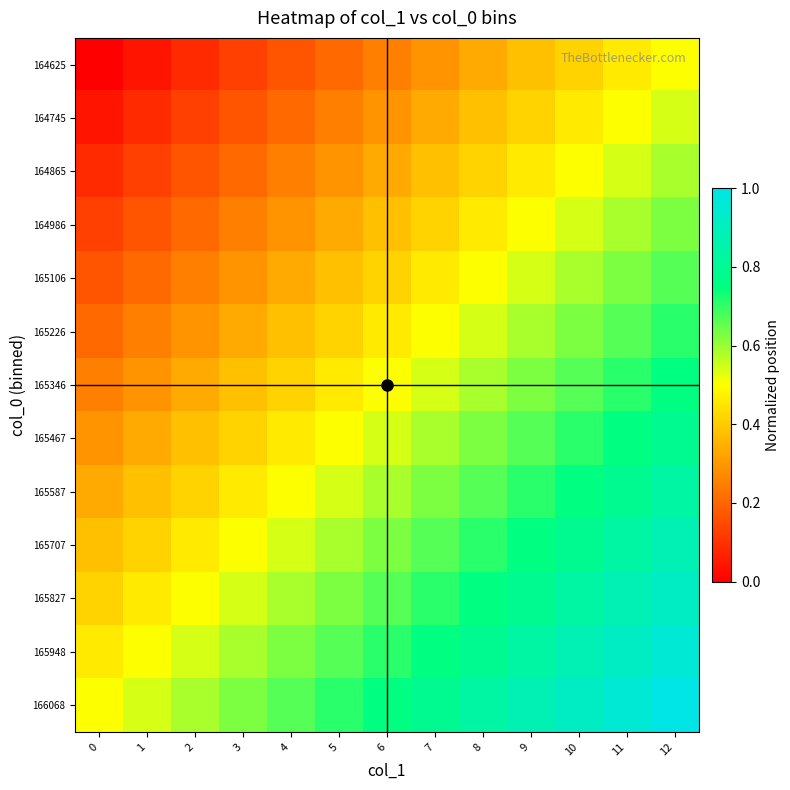

At how many categories does at least one series exceed 0?

13